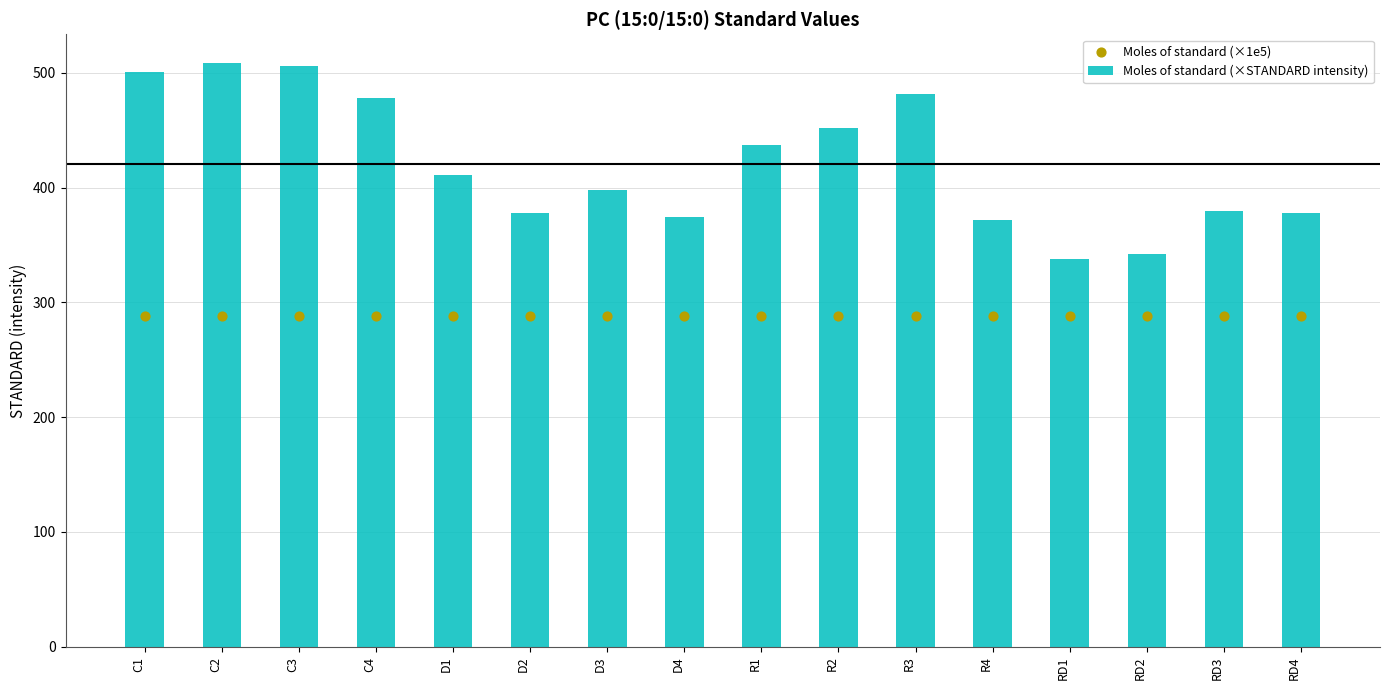

What are all the series names shown in the legend?

Moles of standard (×STANDARD intensity), Moles of standard (×1e5)